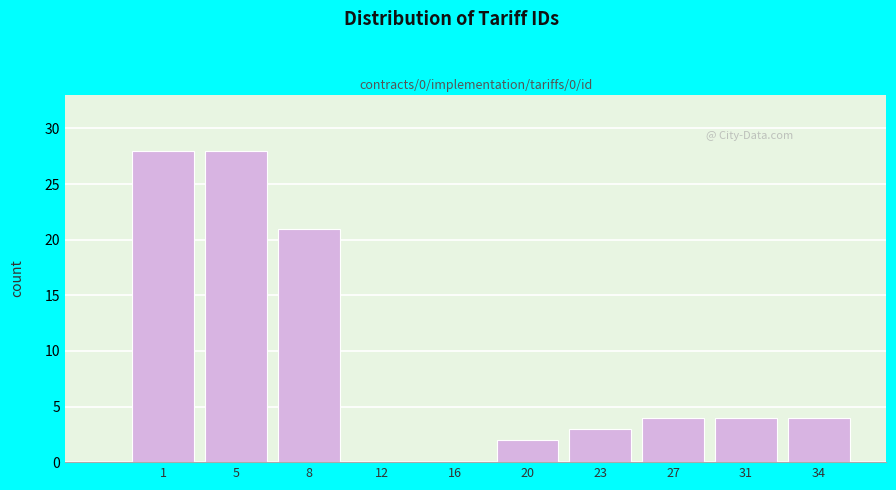

Reading left to right, transcribe all the data shown in this chart.

1=28	5=28	8=21	12=0	16=0	20=2	23=3	27=4	31=4	34=4